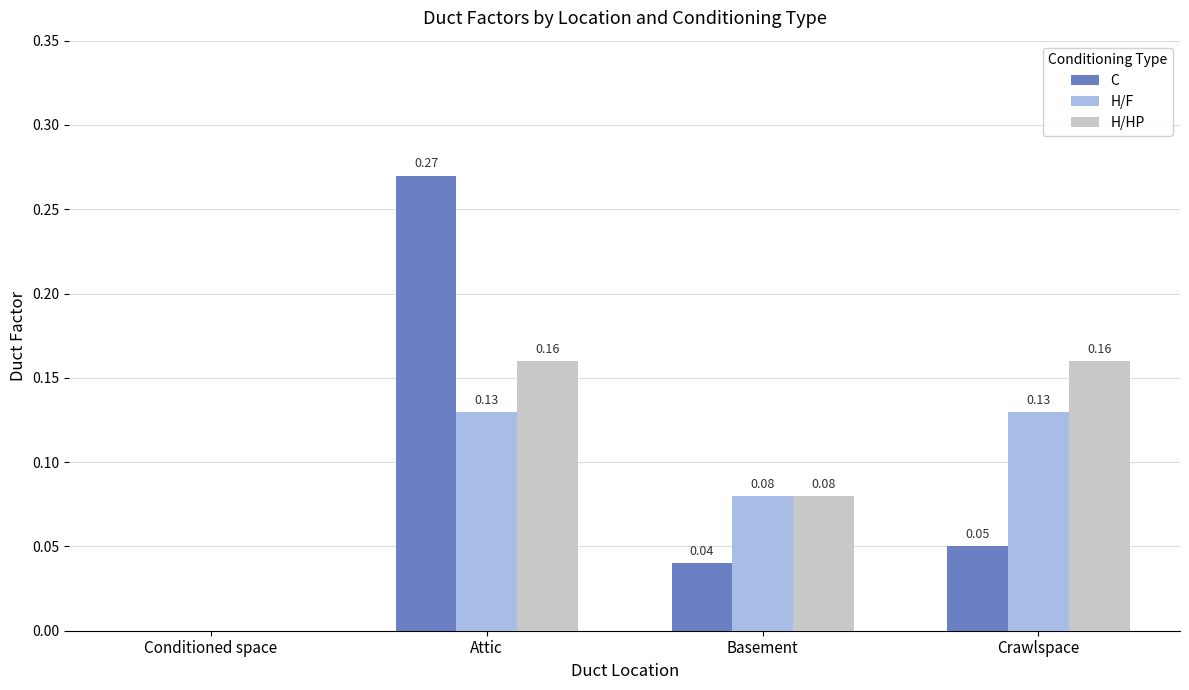

At which label is H/HP closest to 0?

Conditioned space